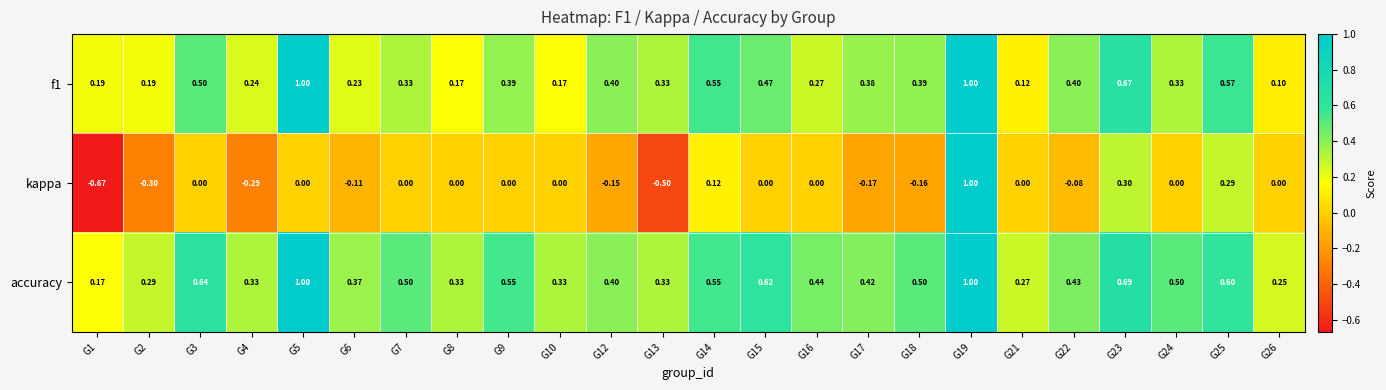

What is the difference between the highest and lowest values at G14?

0.4